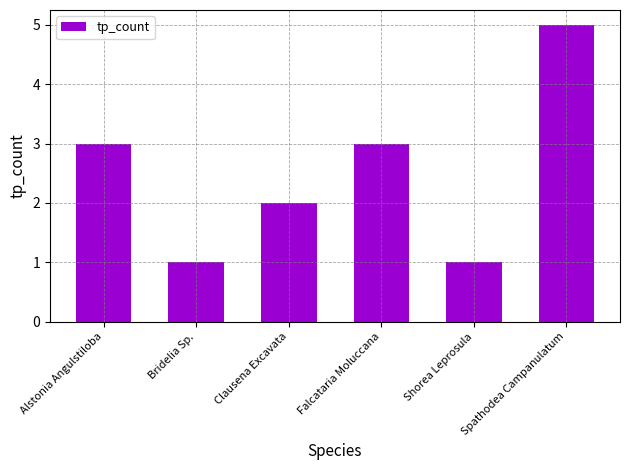

Between Shorea Leprosula and Alstonia Angulstiloba, which is larger?

Alstonia Angulstiloba